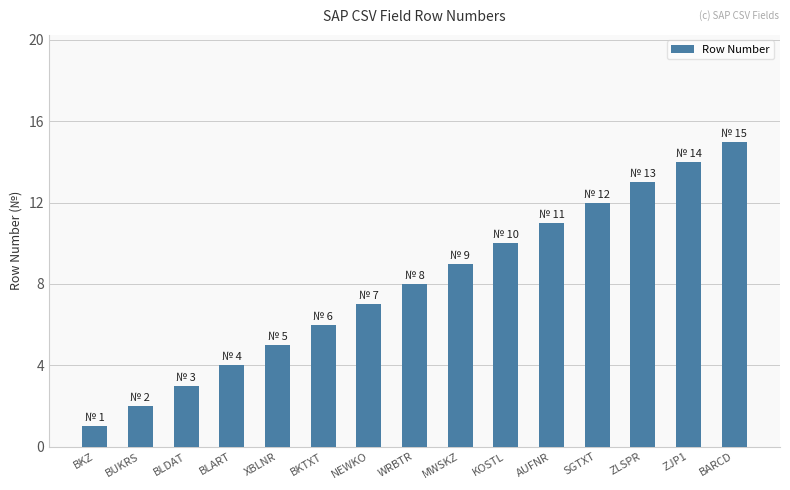

What is the sum of all values?

120